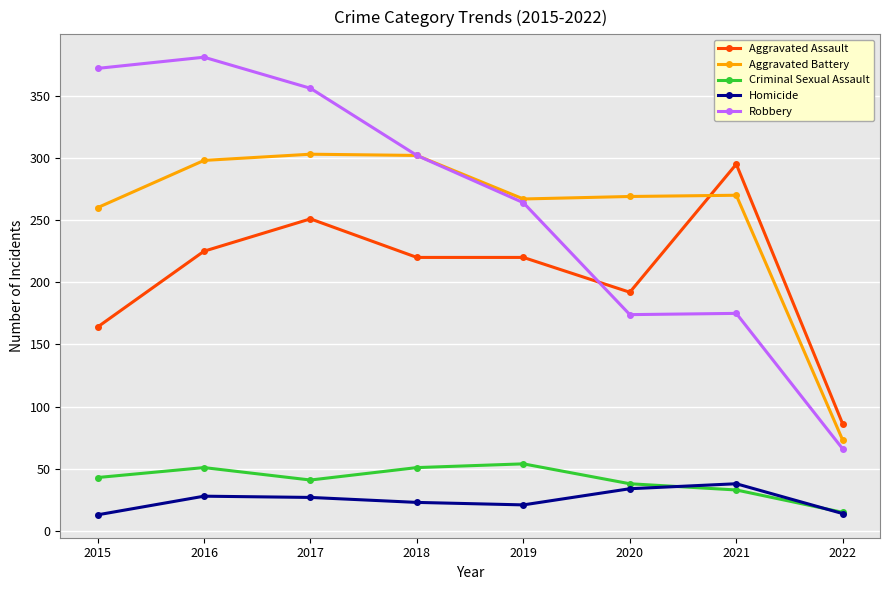

True or false: Aggravated Assault and Homicide intersect in this chart.

False